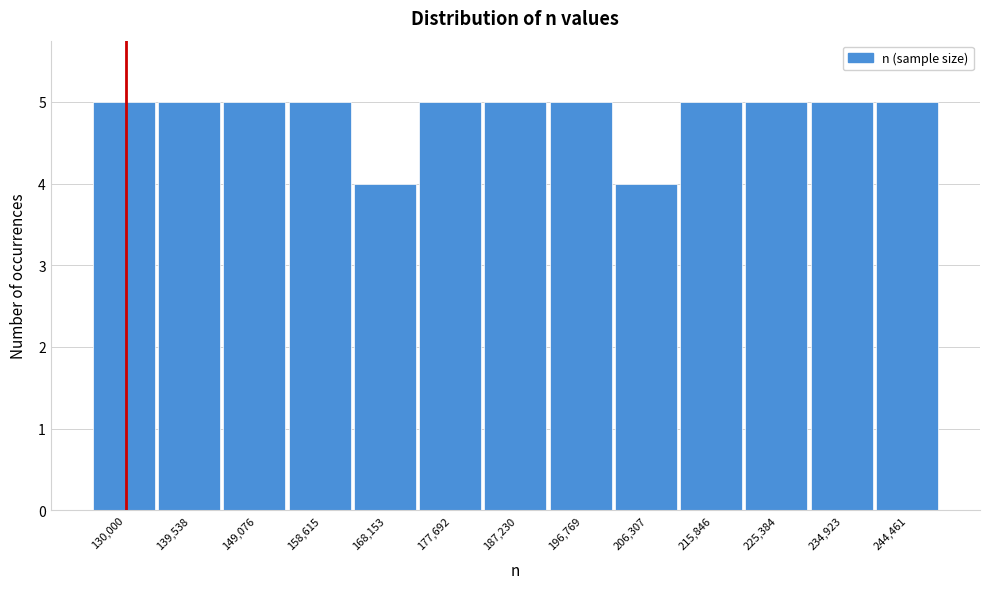

Reading left to right, transcribe all the data shown in this chart.

5	5	5	5	4	5	5	5	4	5	5	5	5